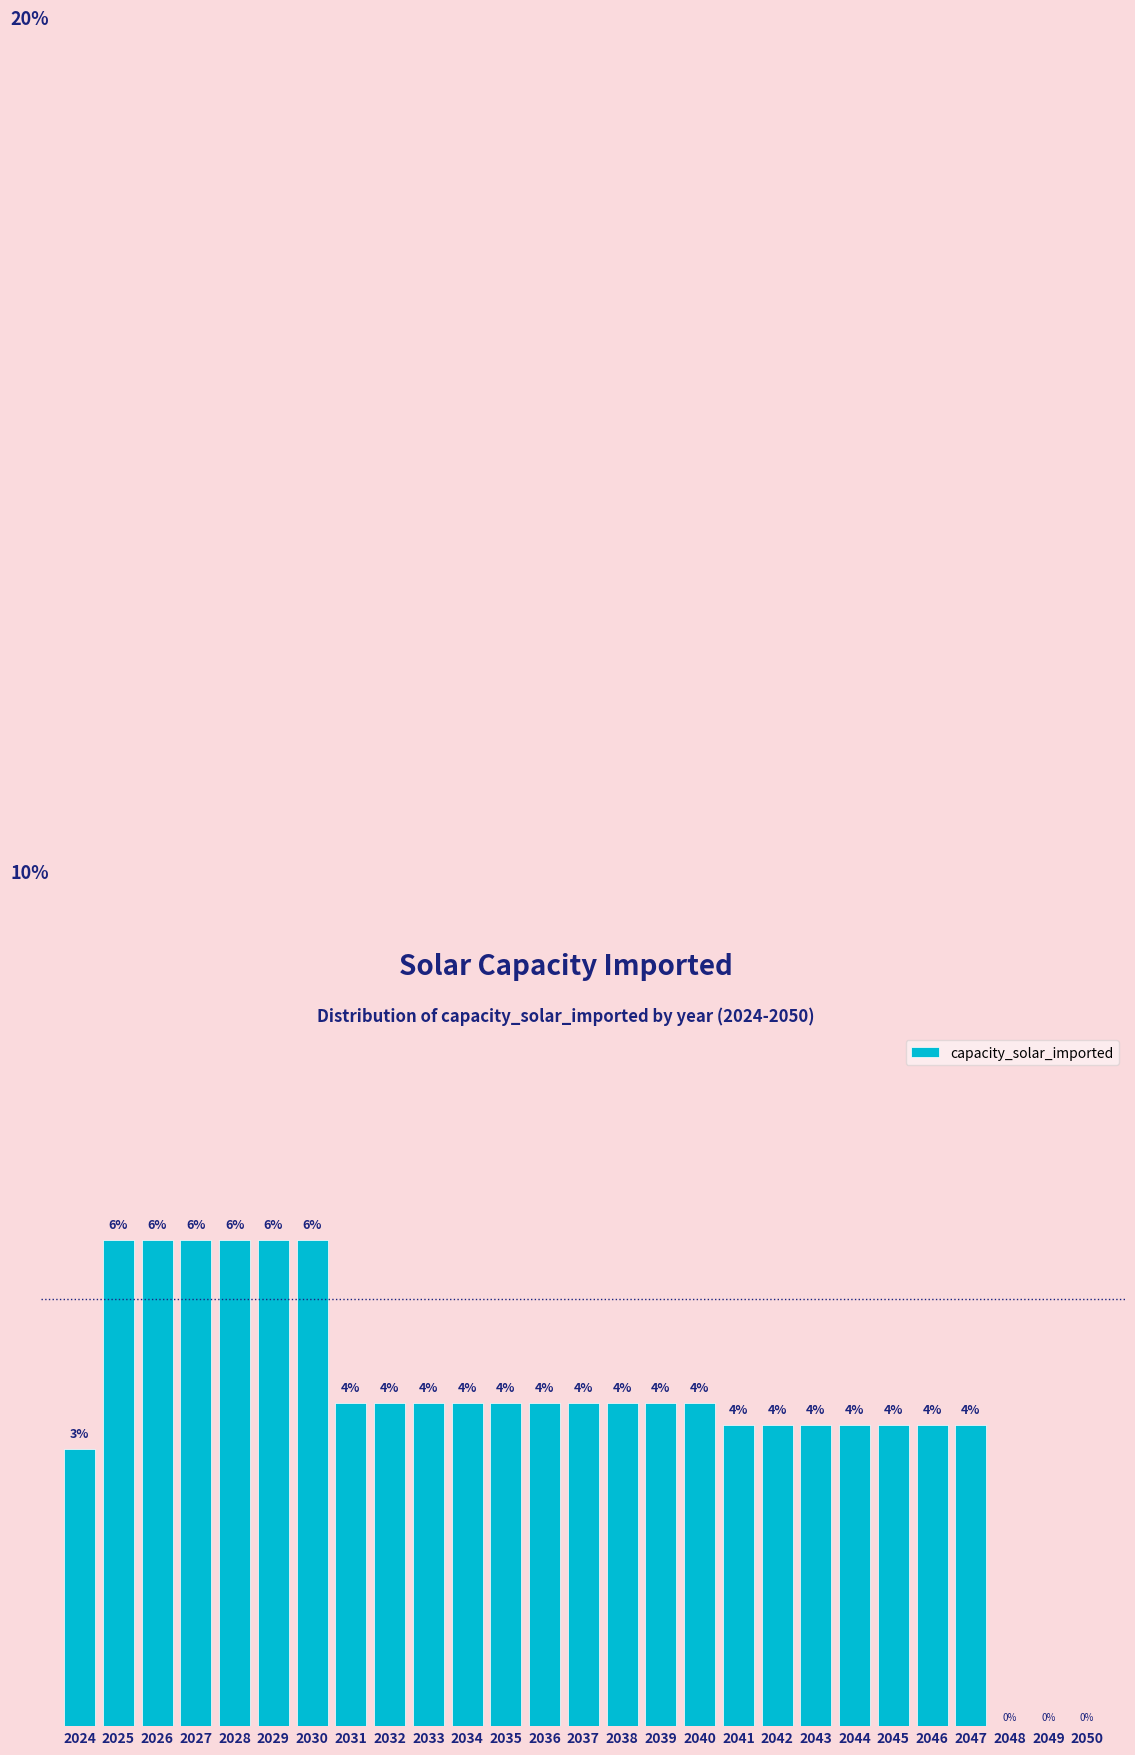

Are the bars horizontal?

No